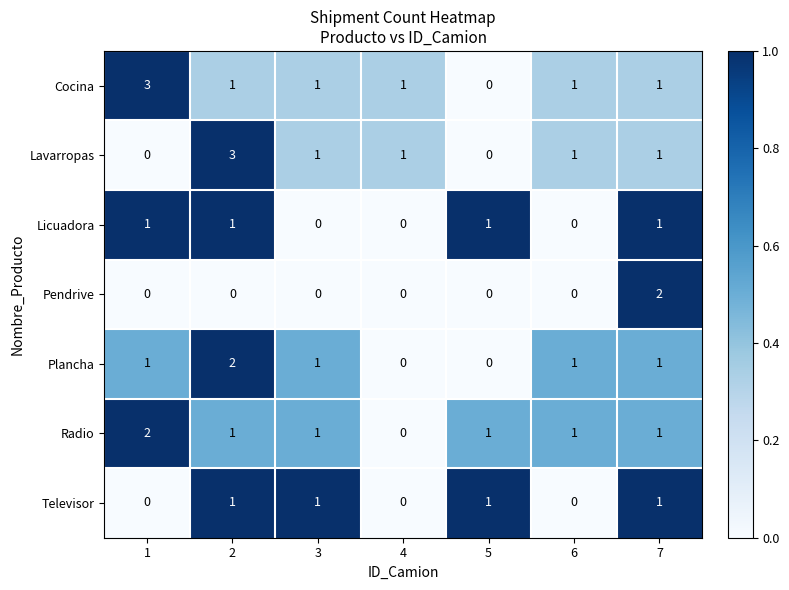

Count the Radio values in the range 1 to 2.

6